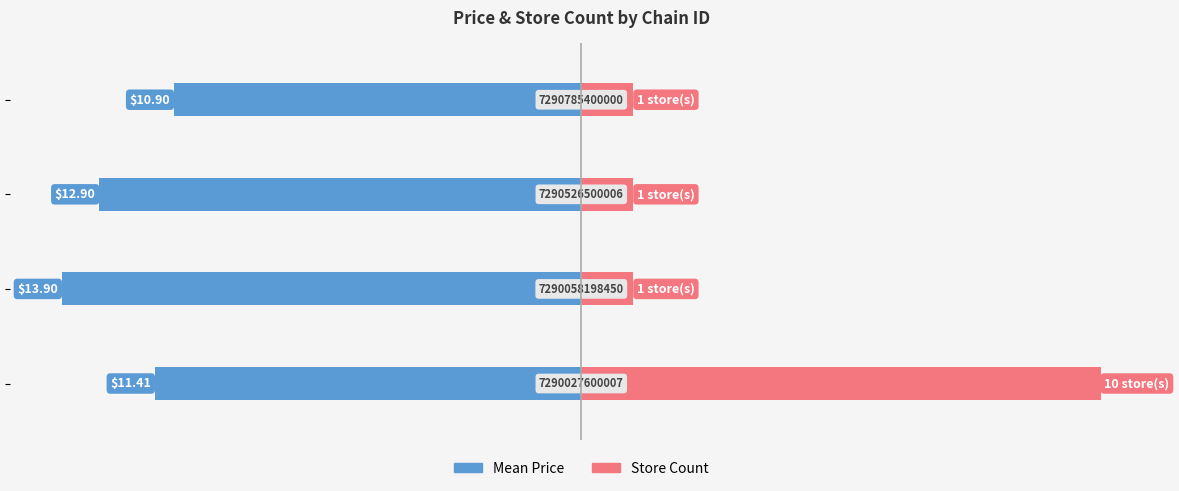

How many data points does each series have?

4